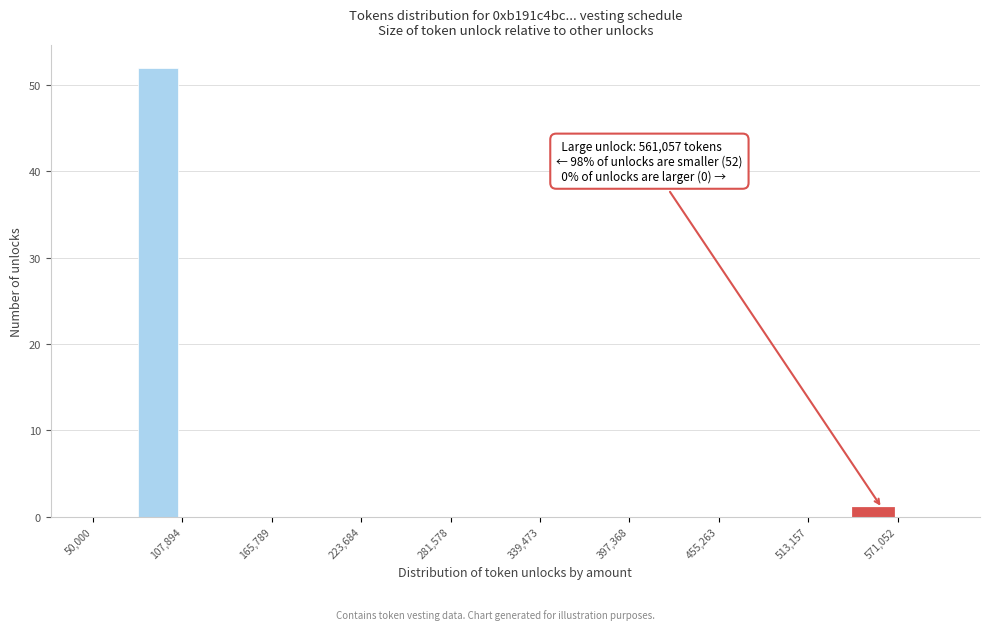

Around what value on the x-axis is the tallest bar? Give the approximate position of its centre, as read against the axis.

90000